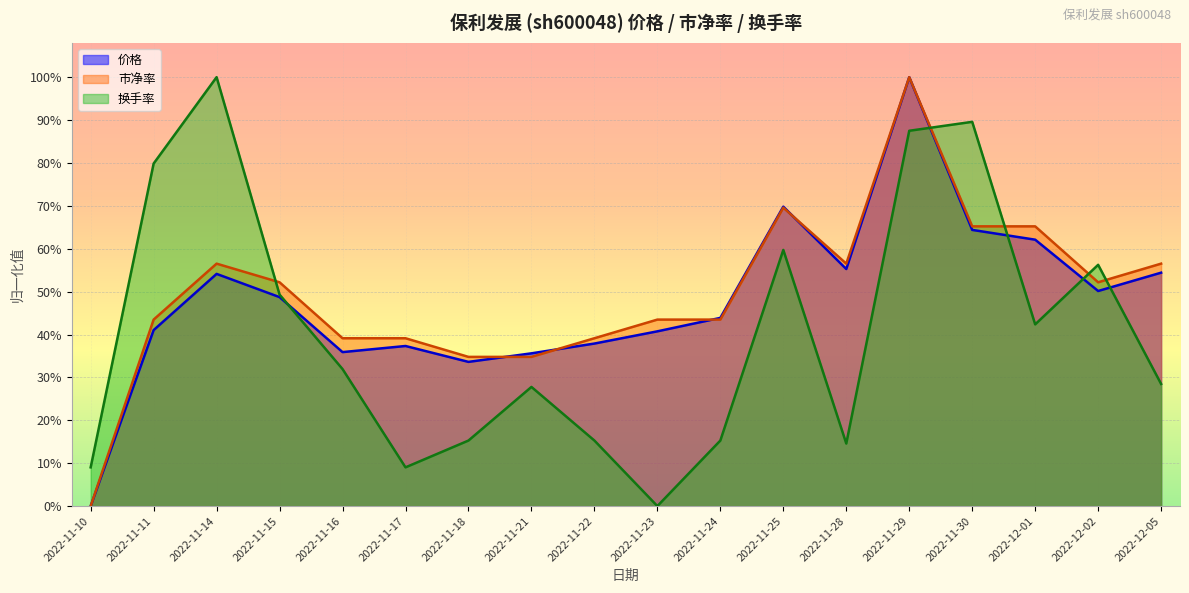

True or false: 价格 has a value of 0.5 at 2022-11-15.

True